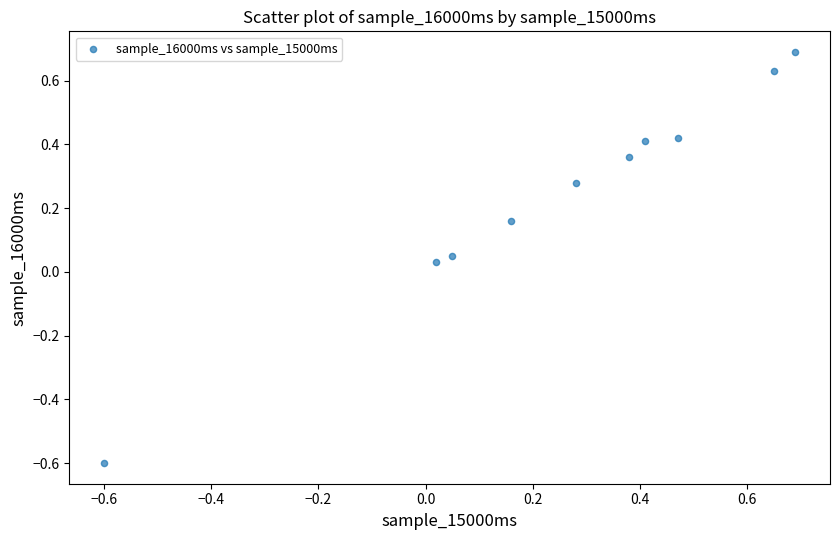

What is the range of Y values (max minus min)?

1.3